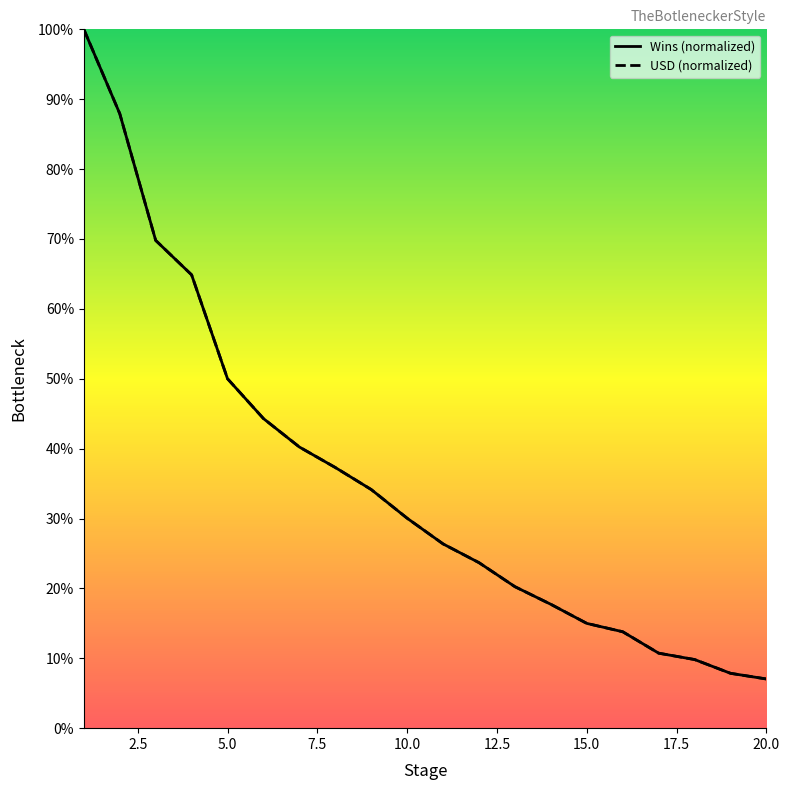

Which series ends up on top after the final intersection of Wins and USD?

Wins